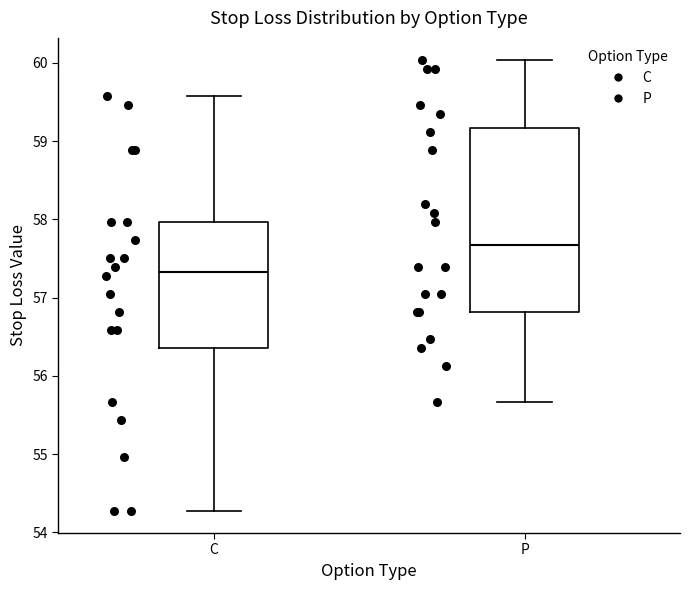

Reading left to right, transcribe this box plot: for each box, give where its median line is, the range the box spans, and where its two whiskers end, as read against the y-axis. The values are not printed on the chart, so give them approximately, as read against the axis.

C: median 57.3, box 56.4 to 58.0, whiskers 54.3 to 59.6
P: median 57.7, box 56.8 to 59.2, whiskers 55.7 to 60.0